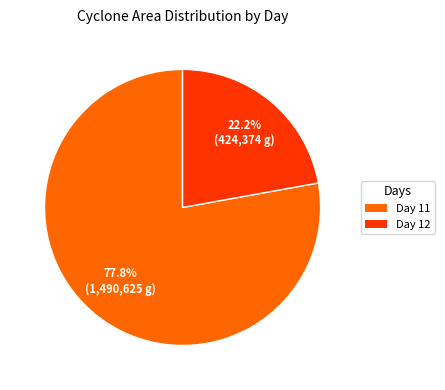

To the nearest percent, what is the difference between the largest and smallest slice percentages?

56%